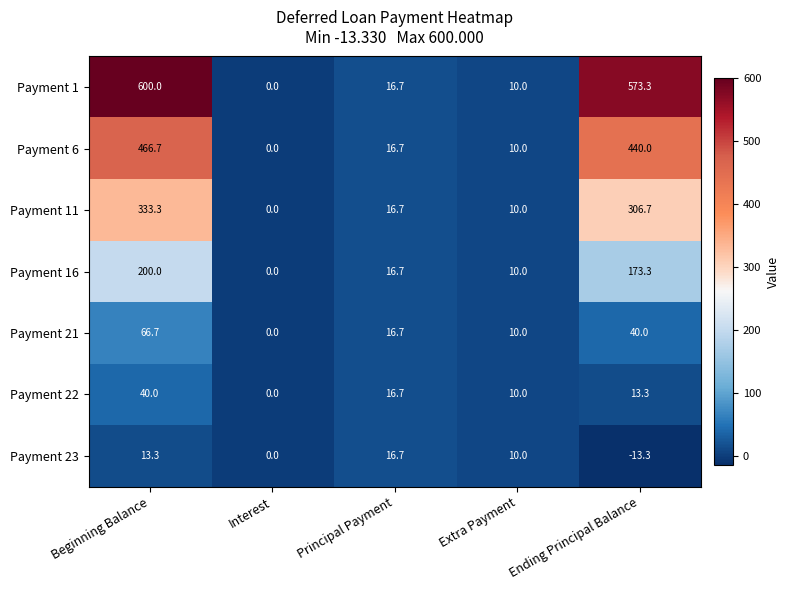

What is the sum of the Payment 6 values at Ending Principal Balance and Extra Payment?

450.0